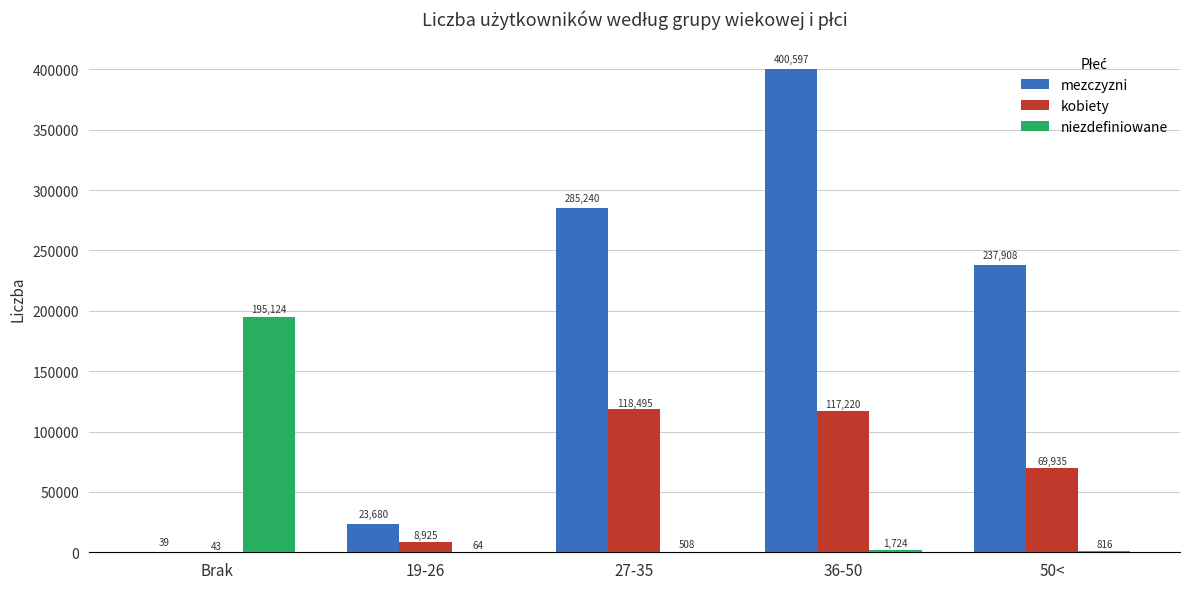

Reading left to right, transcribe all the data shown in this chart.

mezczyzni: 39	23680	285240	400597	237908
kobiety: 43	8925	118495	117220	69935
niezdefiniowane: 195124	64	508	1724	816